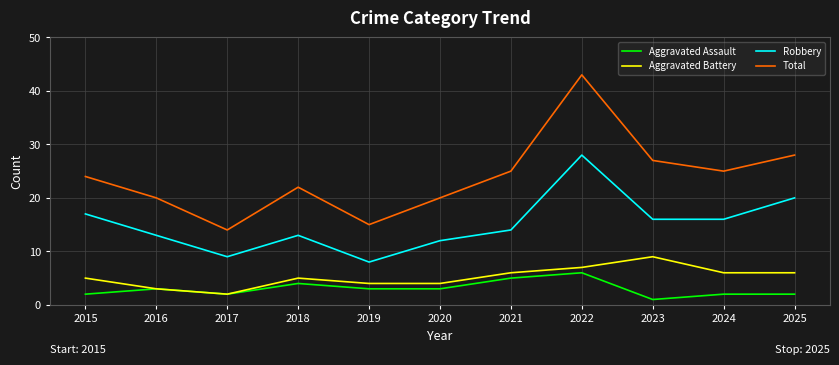

Does the chart have visible grid lines?

Yes